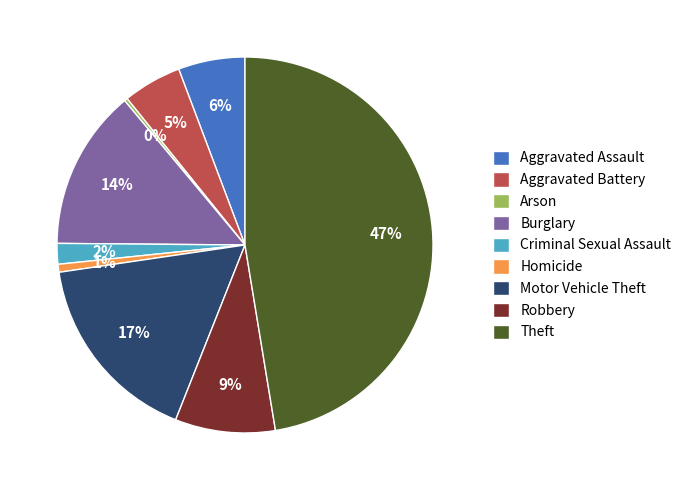

Does any single category account for the majority?

No